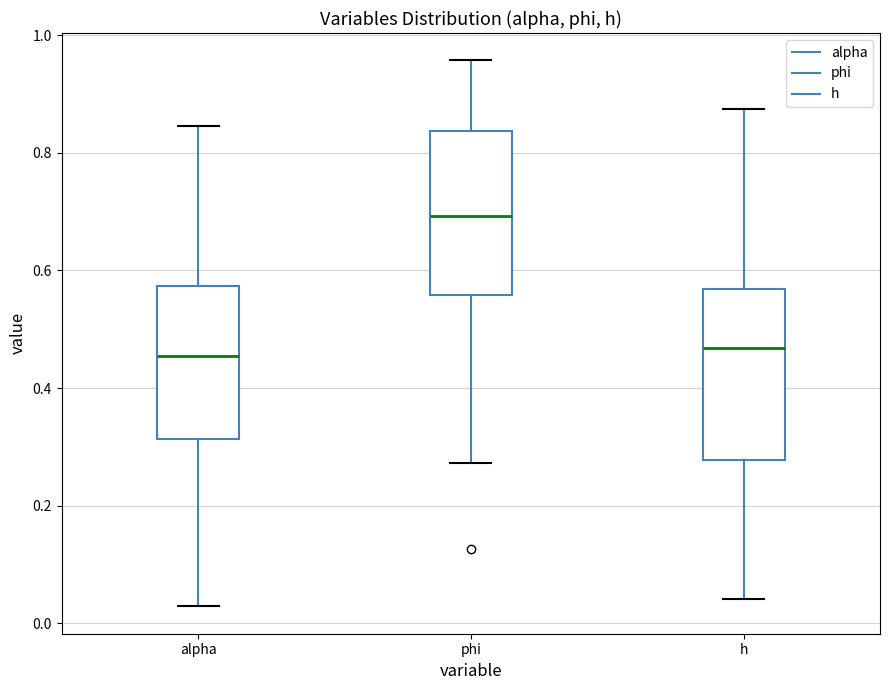

Where is the lower edge of the box for phi on the y-axis? The values are not printed on the chart, so give them approximately, as read against the axis.

0.56